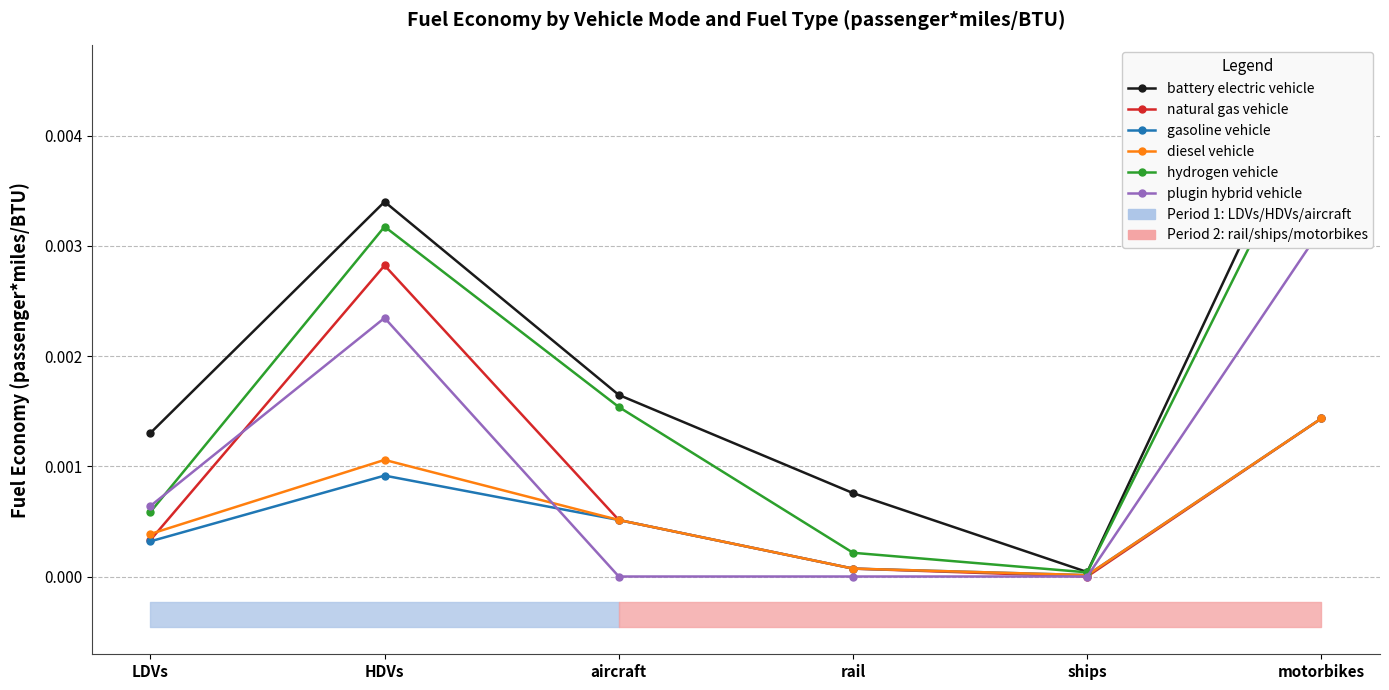

Count the number of categories in the chart.

6